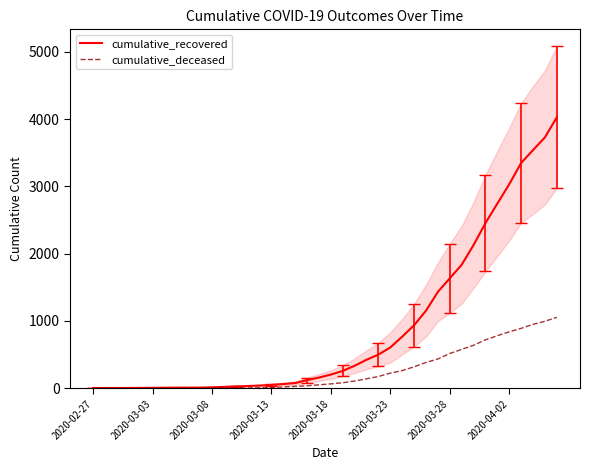

Reading left to right, what are all the values shown in this chart?

cumulative_recovered: 3	4	4	4	5	6	8	9	9	10	14	20	27	33	40	50	63	77	121	159	204	258	335	424	501	607	768	938	1154	1434	1635	1837	2130	2456	2746	3034	3350	3541	3730	4028
cumulative_deceased: 0	0	0	0	0	0	0	0	0	1	2	2	2	4	6	11	20	28	37	51	65	82	108	140	175	225	263	319	384	435	517	578	639	720	781	839	890	950	996	1054